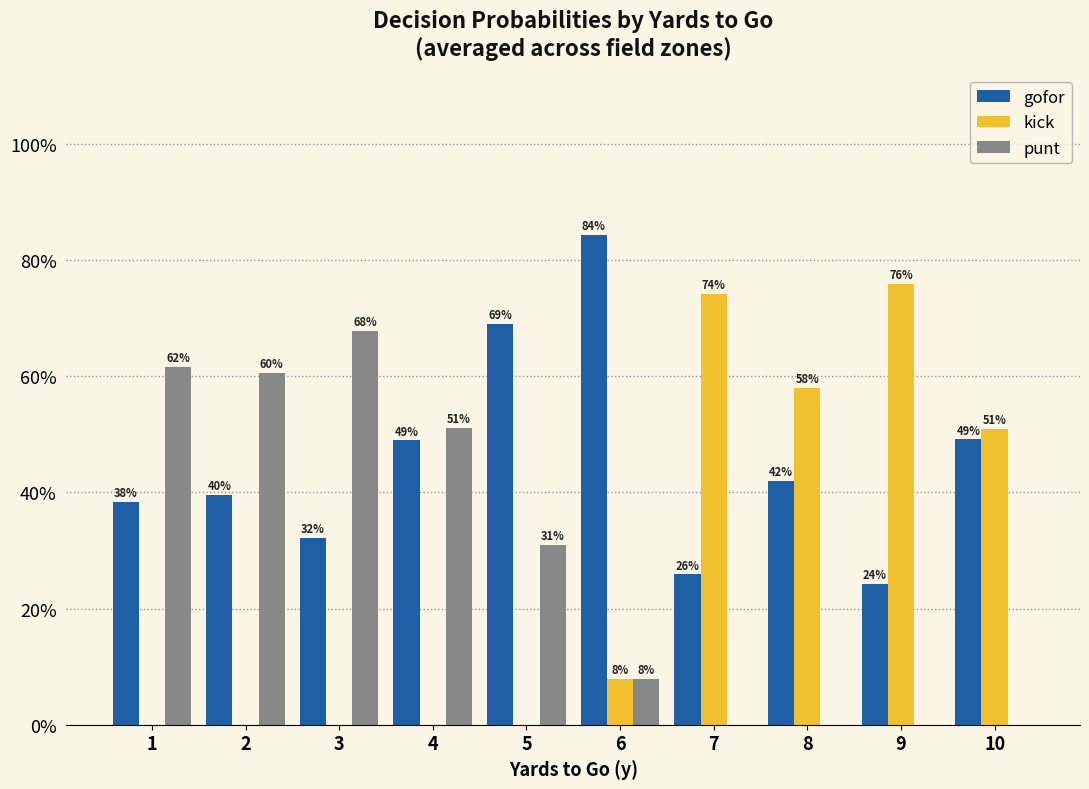

Reading left to right, what are all the values shown in this chart?

gofor: 0.4	0.4	0.3	0.5	0.7	0.8	0.3	0.4	0.2	0.5
kick: 0.0	0.0	0.0	0.0	0.0	0.1	0.7	0.6	0.8	0.5
punt: 0.6	0.6	0.7	0.5	0.3	0.1	0.0	0.0	0.0	0.0